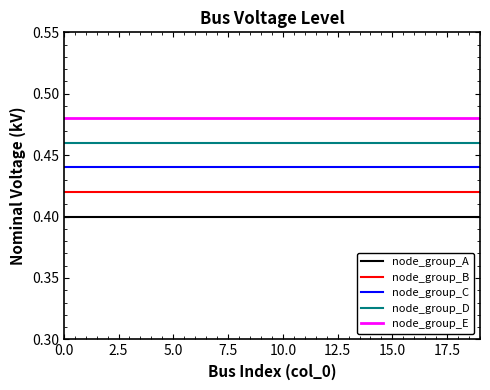

Rank the series by their maximum value, from highest to lowest.

node_group_E, node_group_D, node_group_C, node_group_B, node_group_A